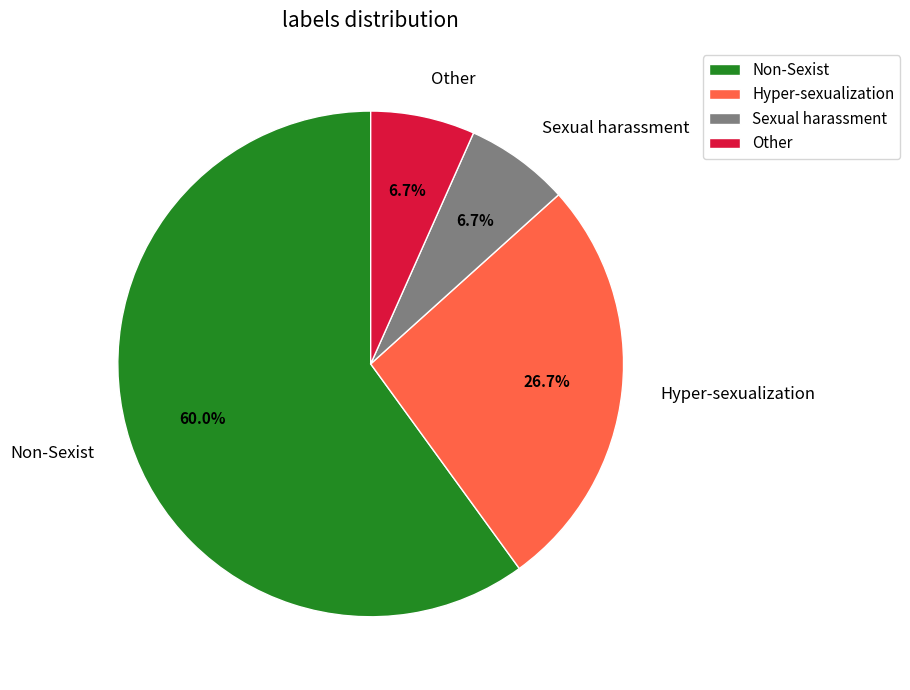

Which has a higher value, Other or Hyper-sexualization?

Hyper-sexualization